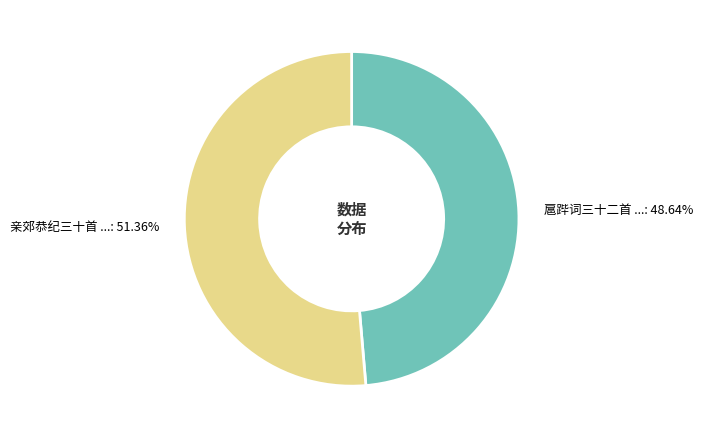

Is there any slice that represents more than half of the pie?

Yes